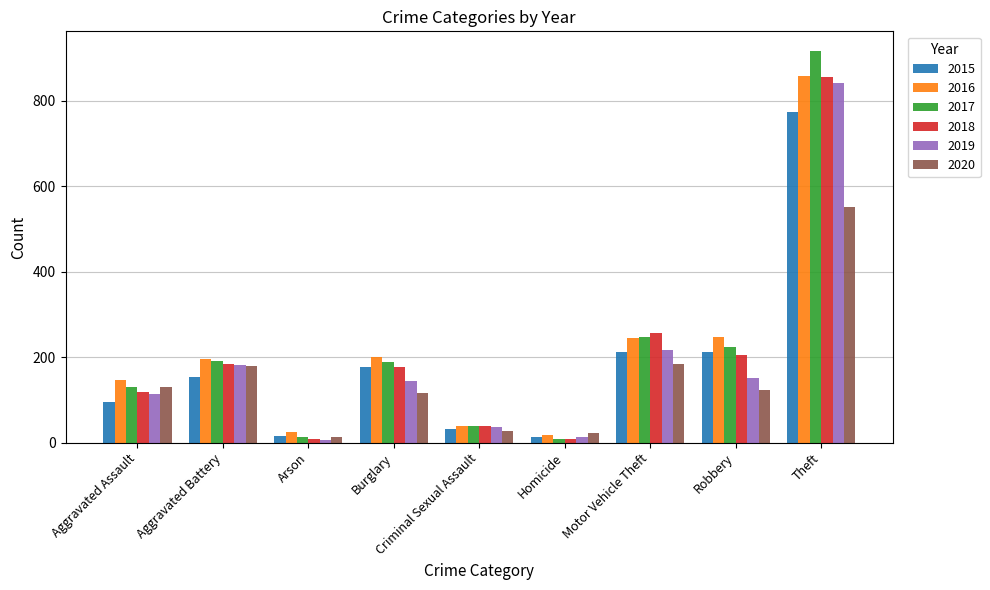

Between Aggravated Battery and Criminal Sexual Assault, which series saw the biggest shift?

2016